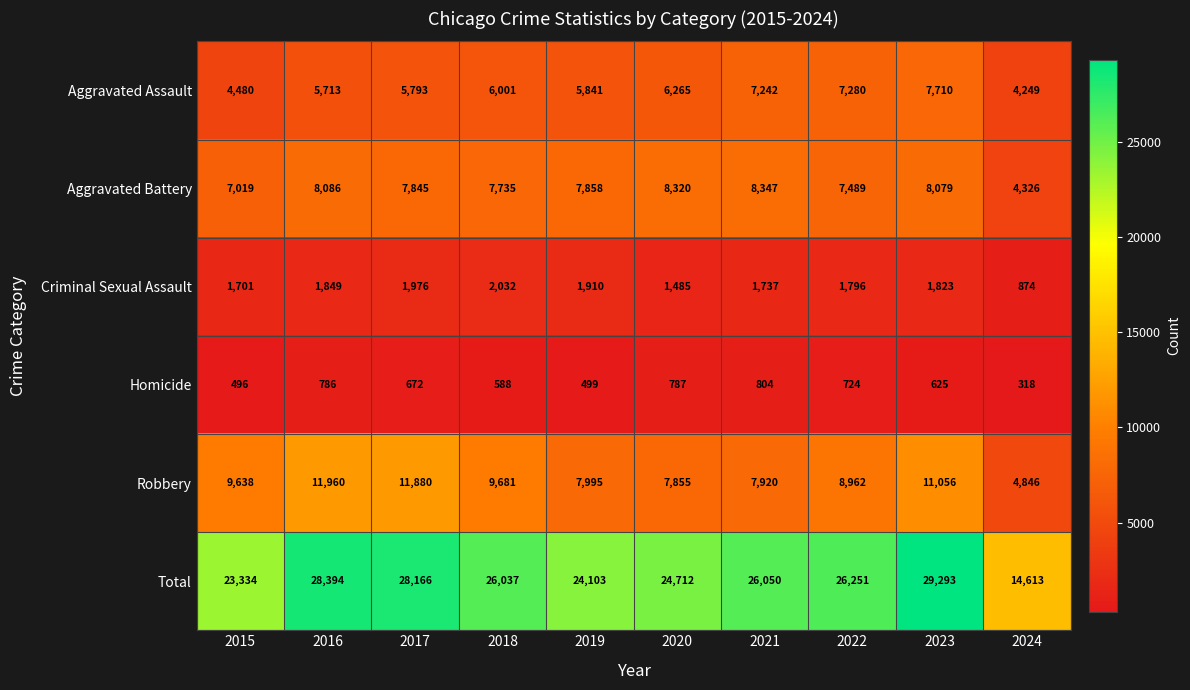

Which series has the largest range (max minus min)?

Total